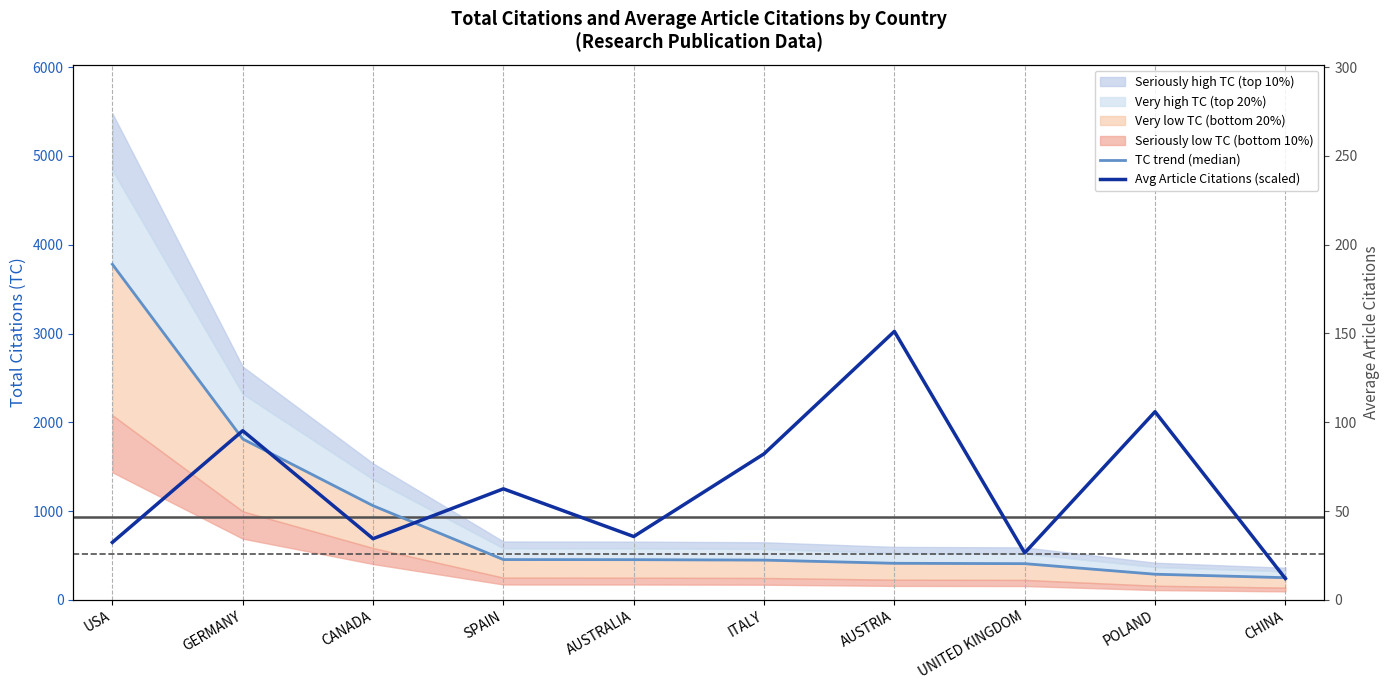

What is the label of the 6th point from the left?

ITALY